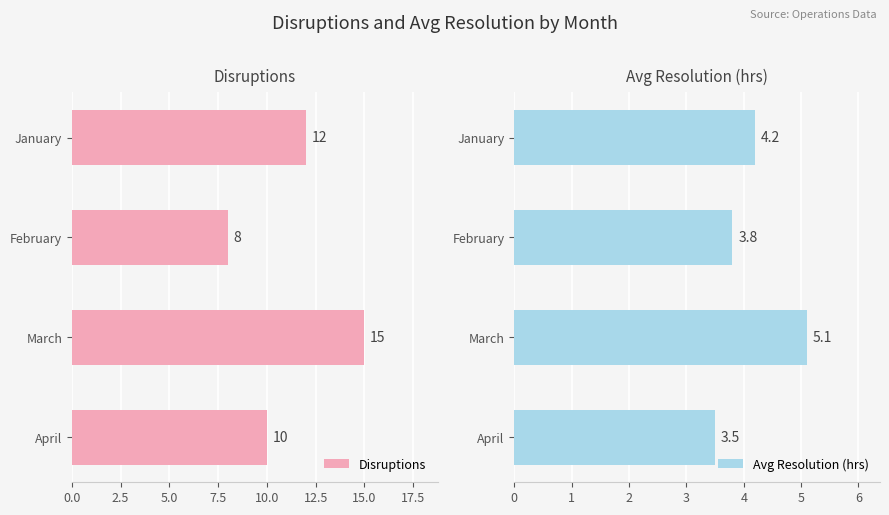

What is the difference between the Avg Resolution (hrs) values at January and April?

0.7